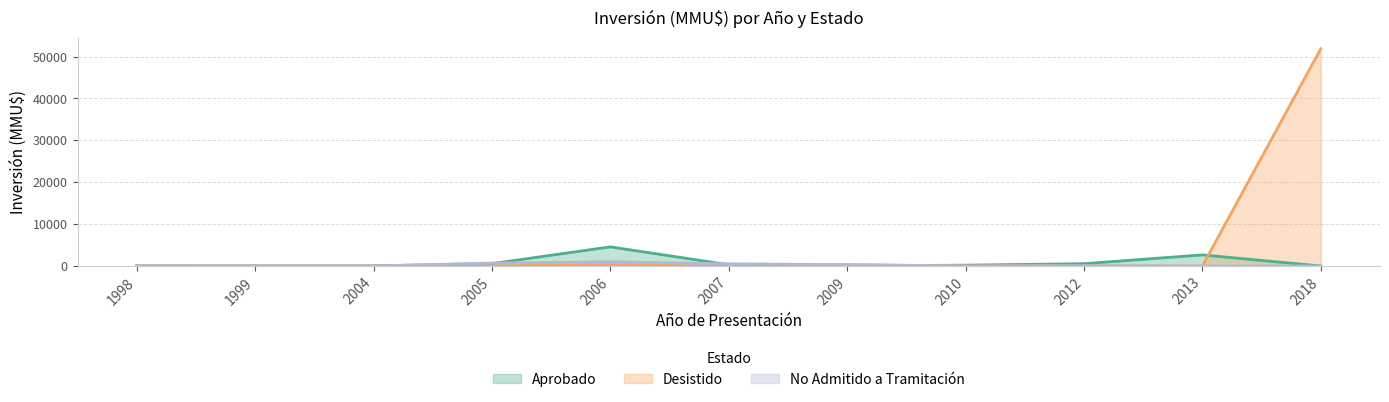

What is the difference between the second highest and minimum values in the Aprobado series?

2650